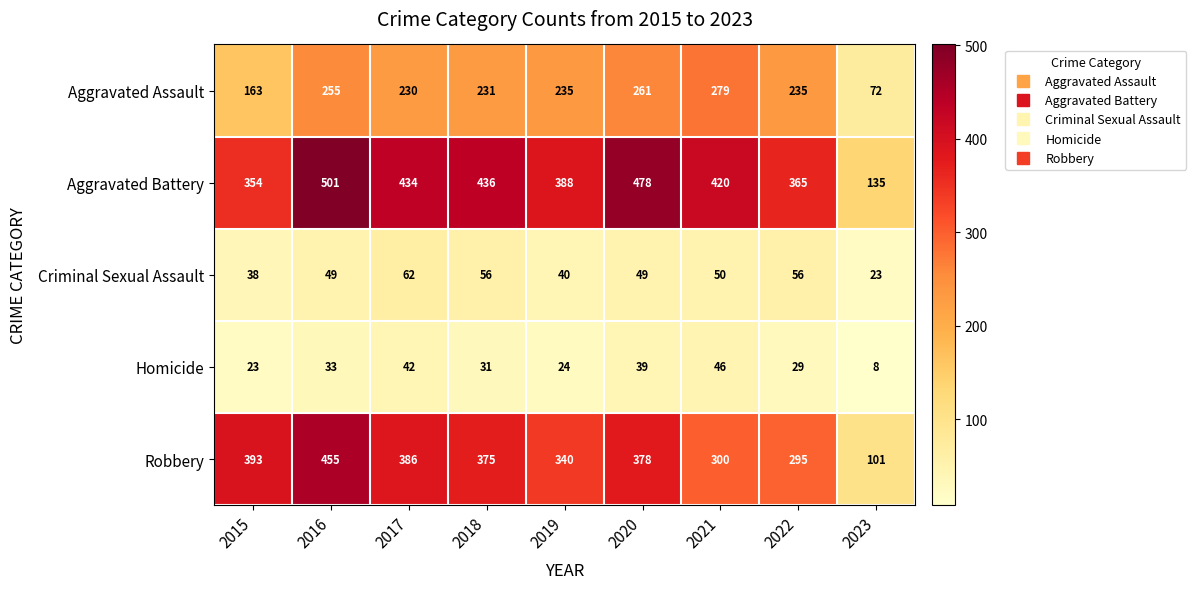

What is the sum of the Criminal Sexual Assault values at 2021 and 2016?

99